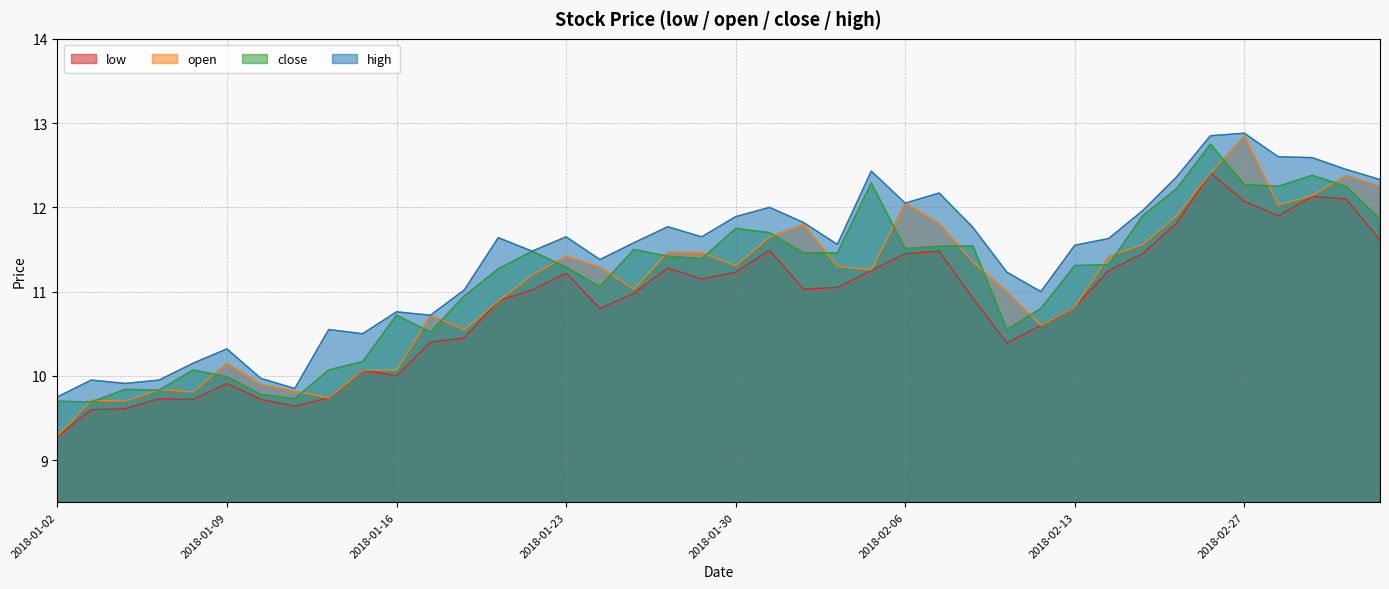

How many lines are shown in the chart?

4